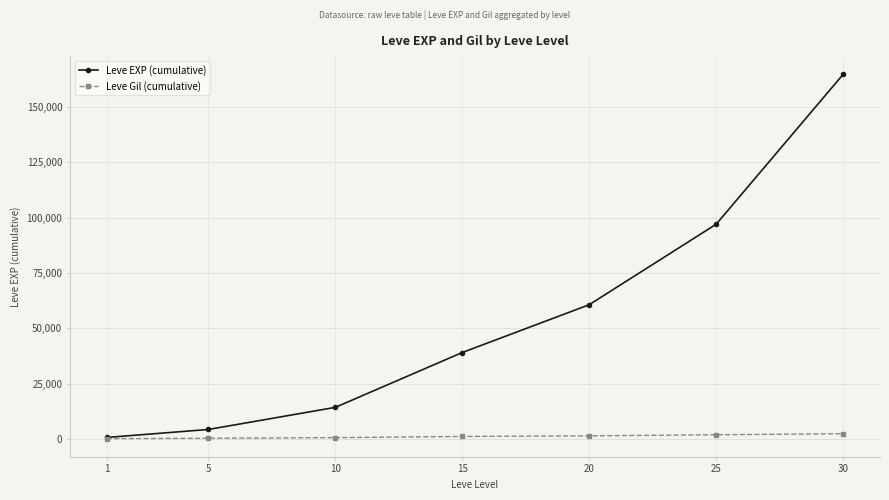

The value of Leve EXP (cumulative) at 20 is 60610. True or false?

True